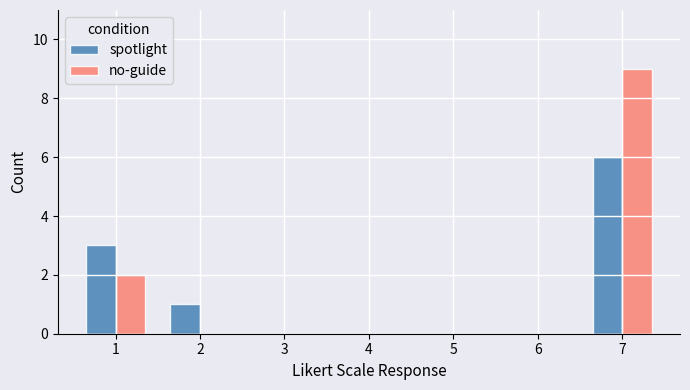

How many no-guide values are between 0 and 2?

6